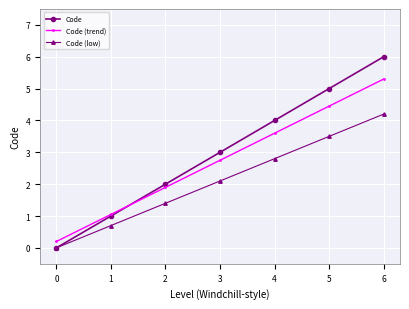

Is this an area chart (filled region under the line)?

No